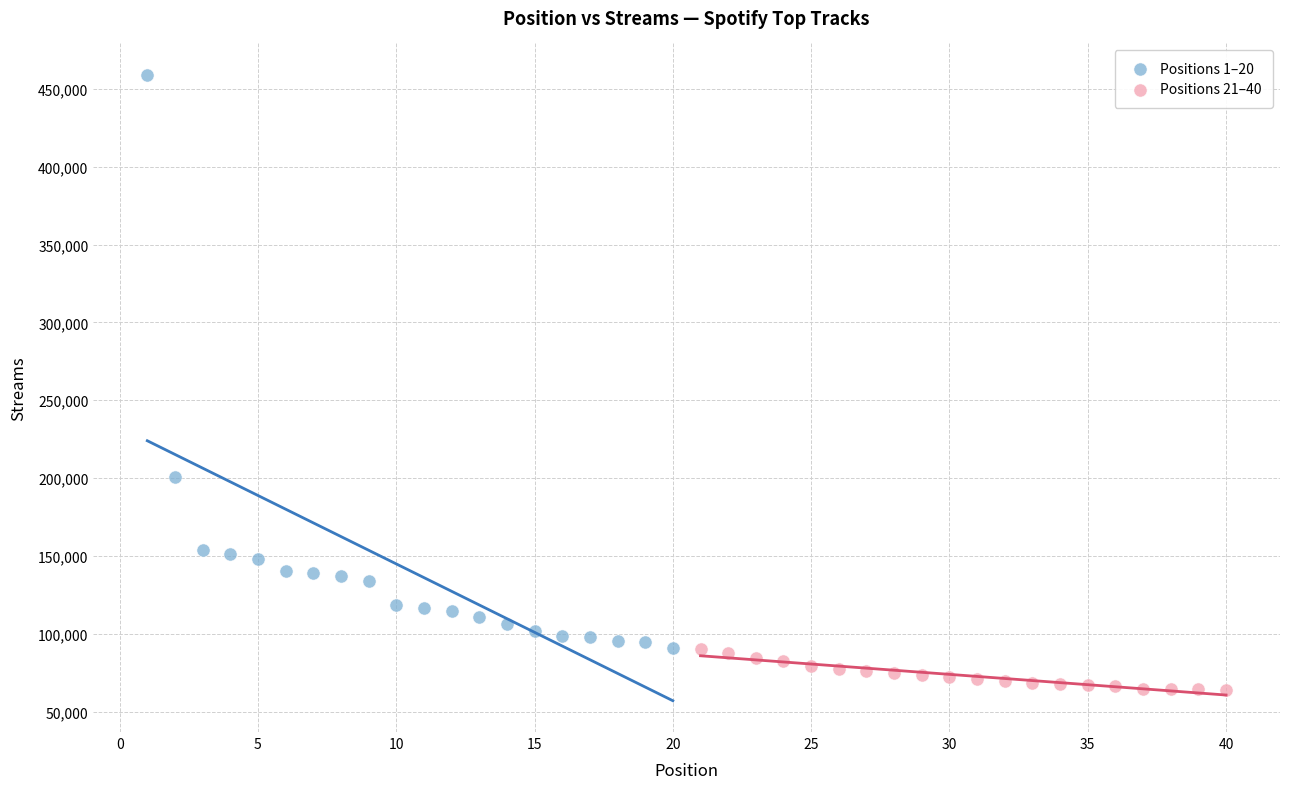

Which series reaches the maximum Y coordinate?

Positions 1–20